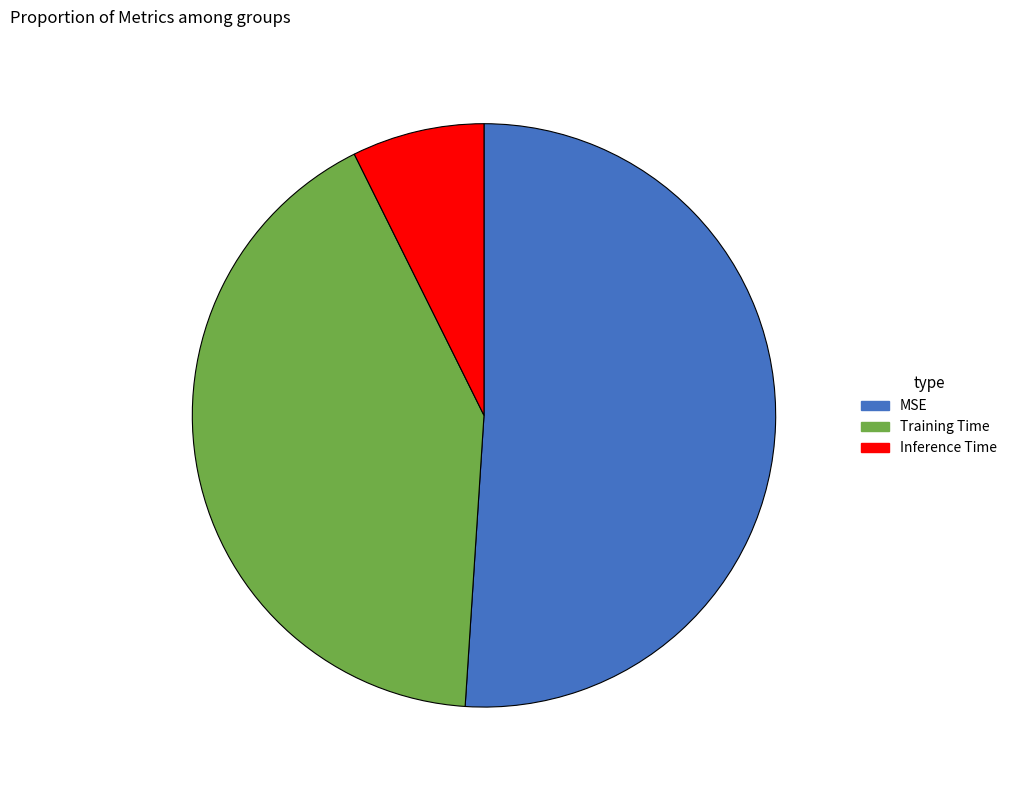

Rank the categories by value from highest to lowest.

MSE, Training Time, Inference Time